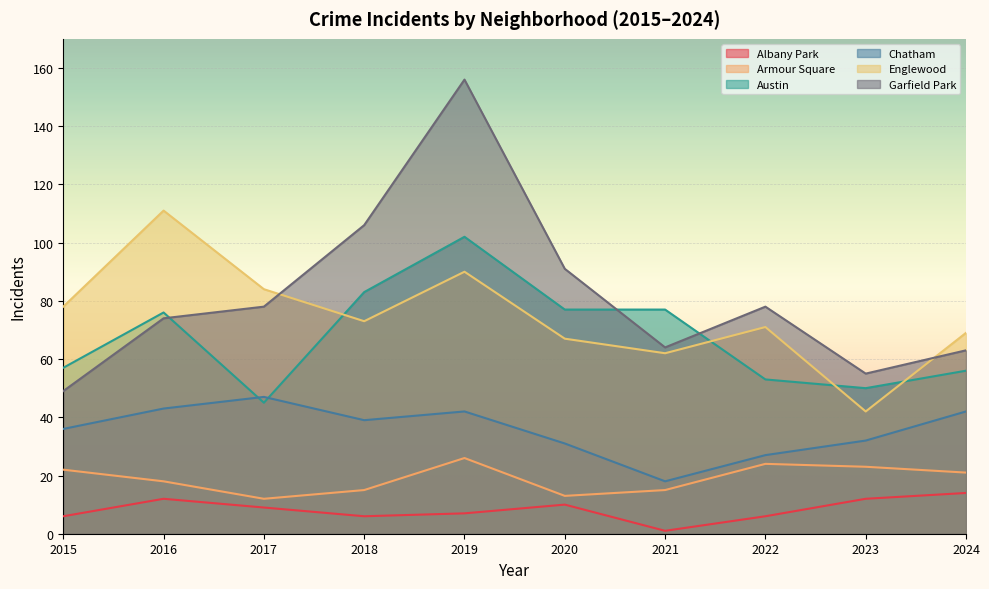

How many data points in Chatham are less than 39?

5